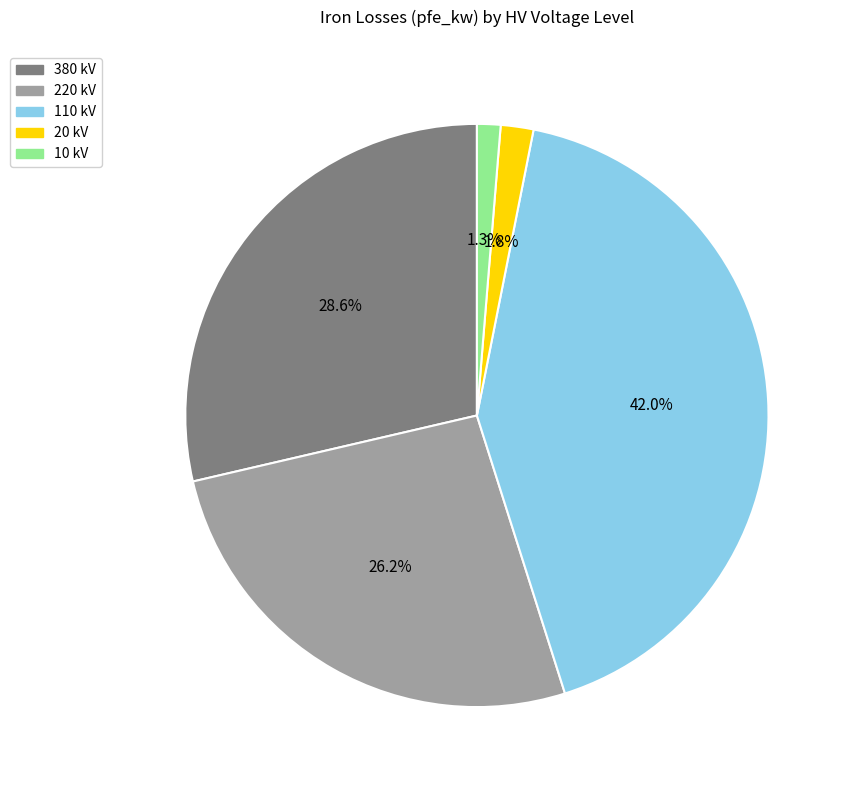

Is there any slice that represents more than half of the pie?

No